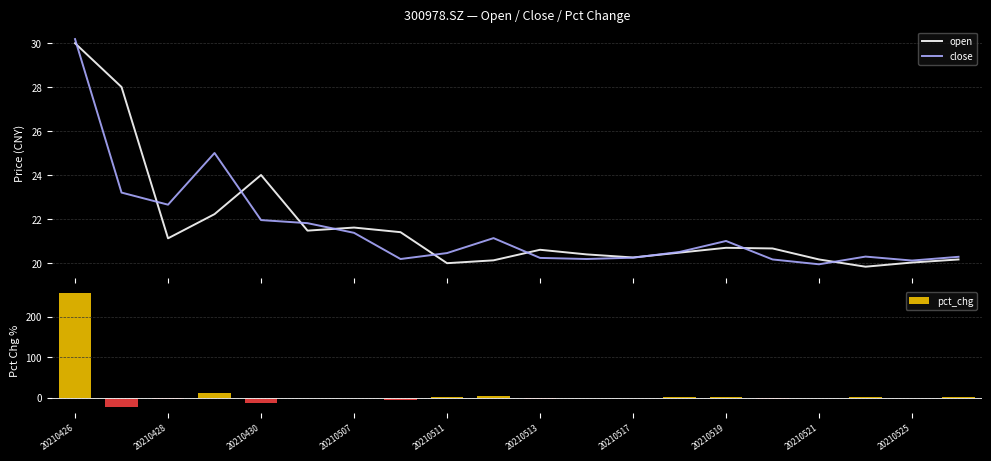

What is the maximum value for open?

30.0